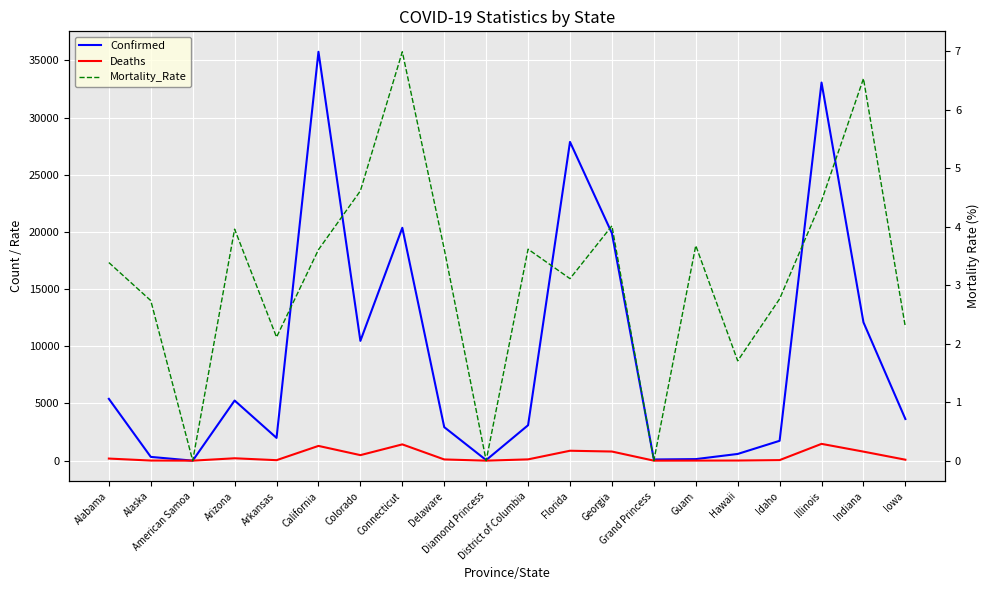

Between Indiana and Iowa, which series saw the biggest shift?

Confirmed